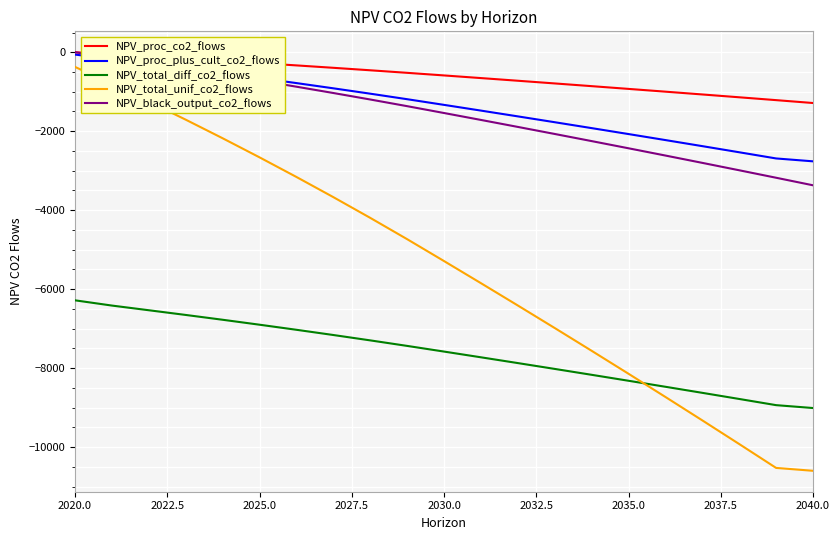

What is the sum of all NPV_proc_plus_cult_co2_flows values?

-28812.0